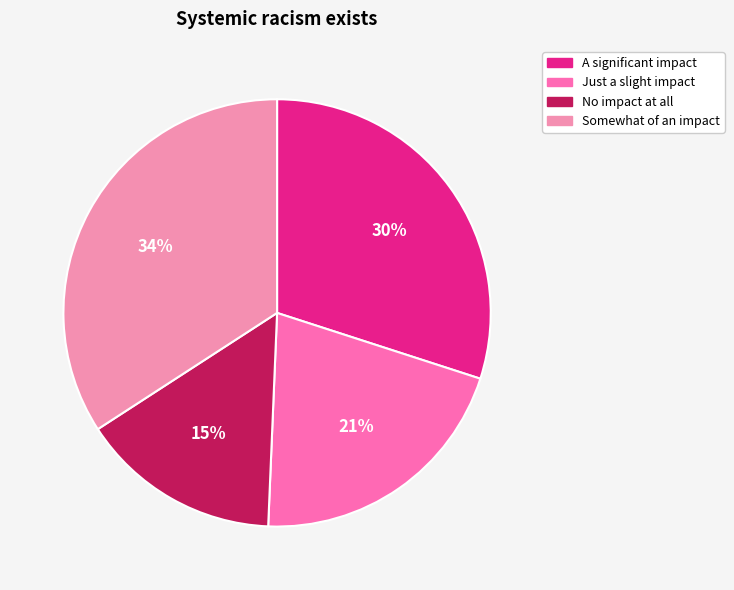

Count the number of slices in the pie.

4